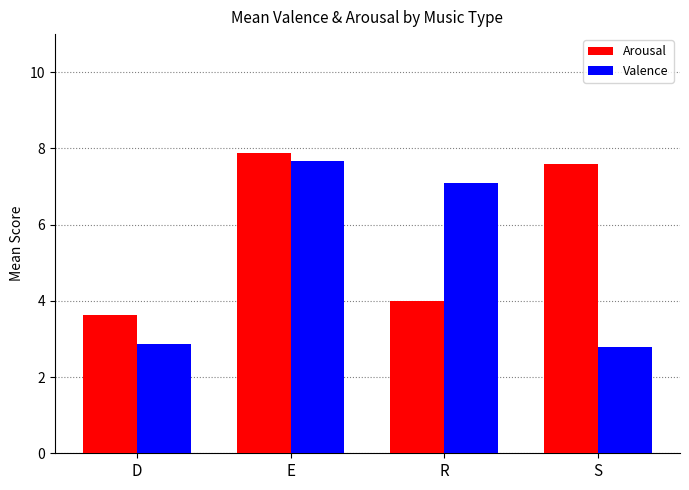

What is the minimum value for Arousal?

3.6